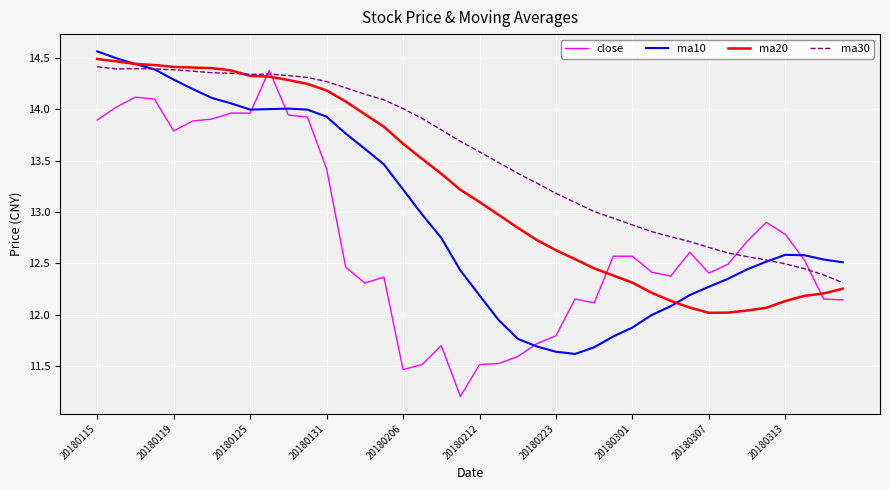

What is the difference between the second highest and minimum values in the close series?

2.9